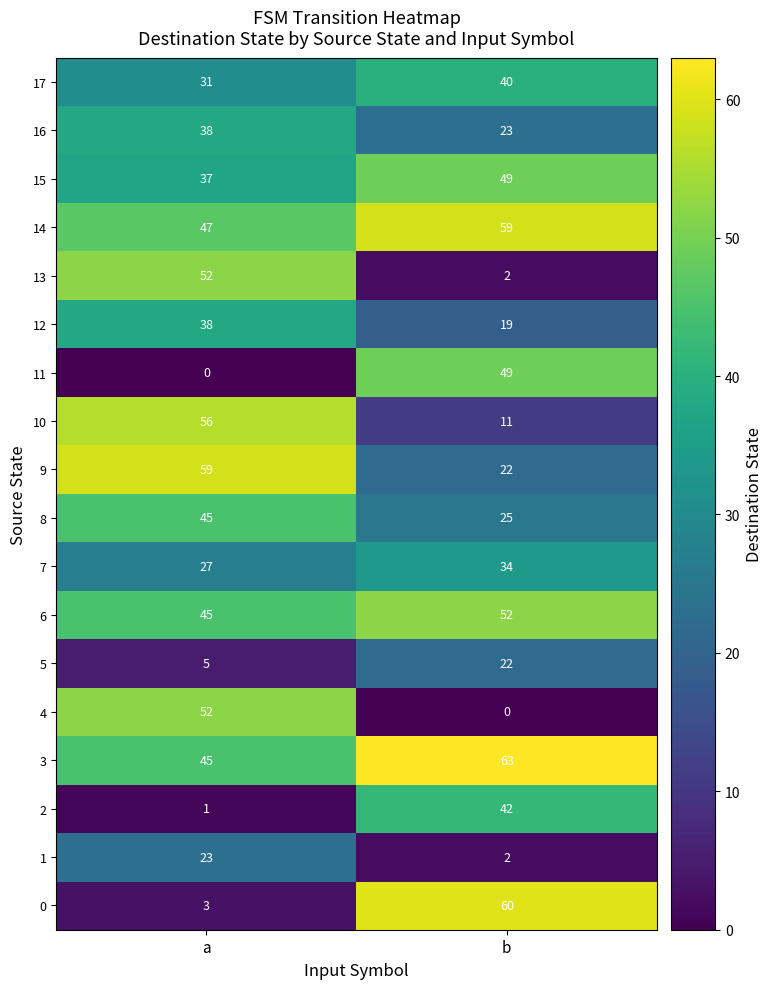

Is the value of 0 at a greater than the value of 9 at a?

No